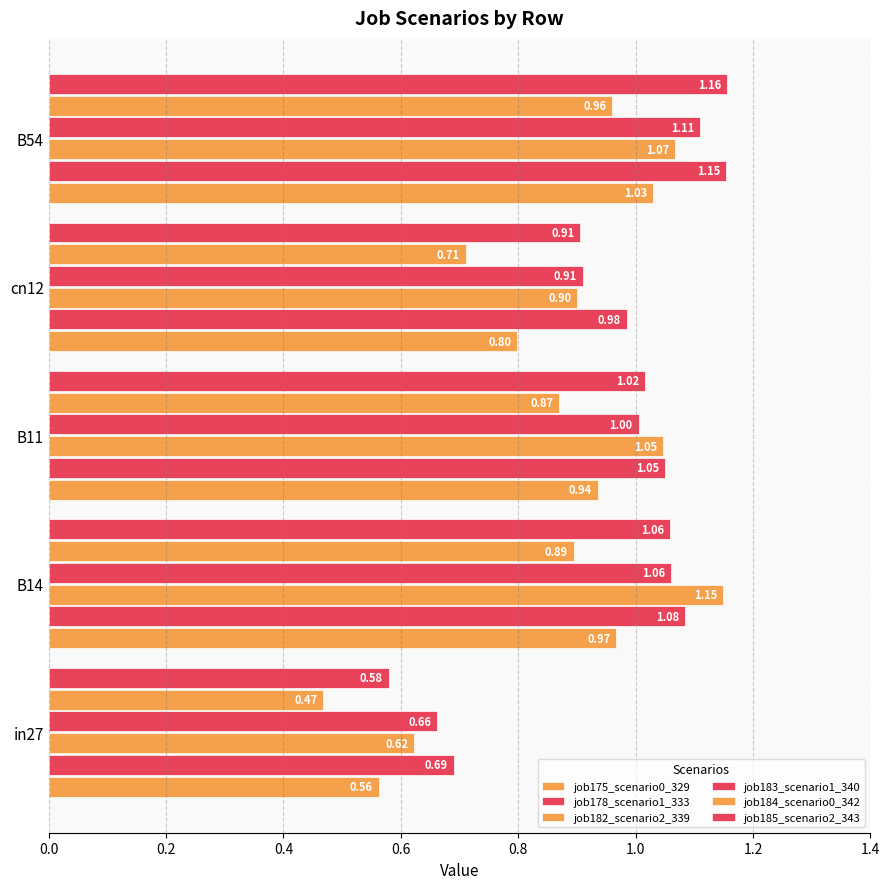

How many data points in job185_scenario2_343 are less than 1?

2